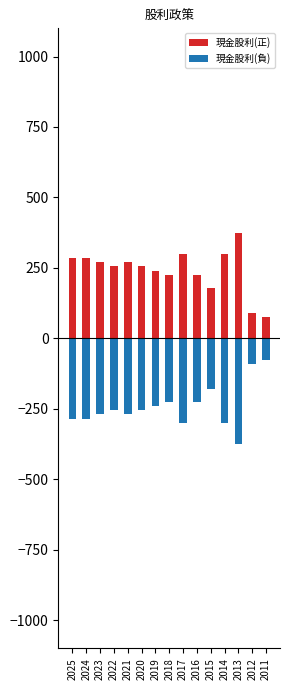

At which category is the sum across all series the highest?

2025